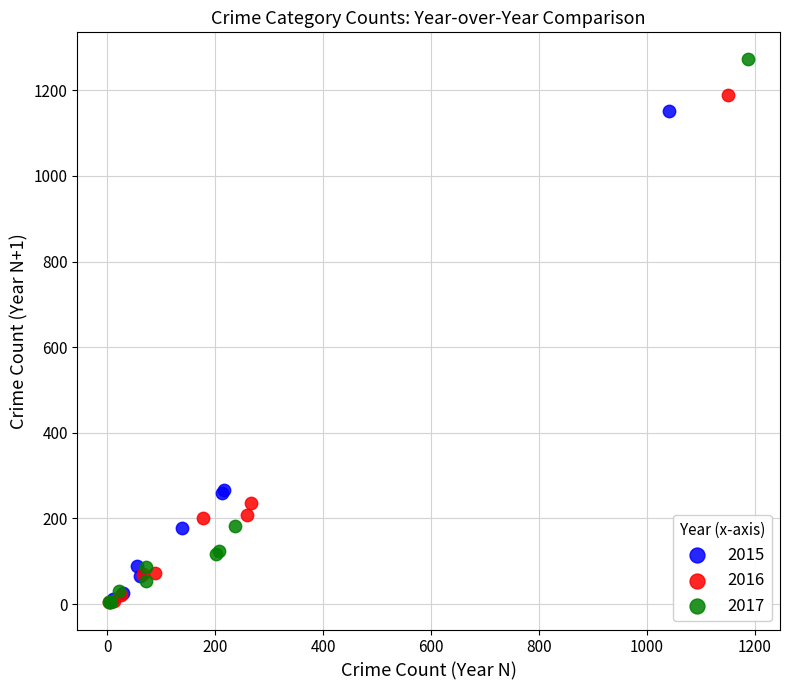

Which series has the widest spread of Y values?

2017